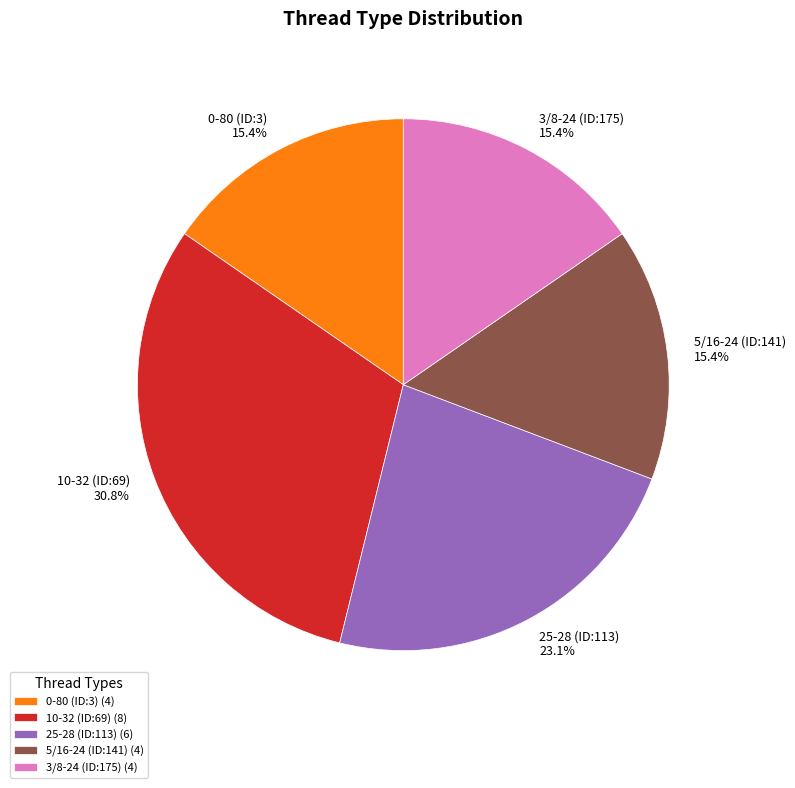

What percentage is the 3/8-24 (ID:175) slice, to the nearest percent?

15%